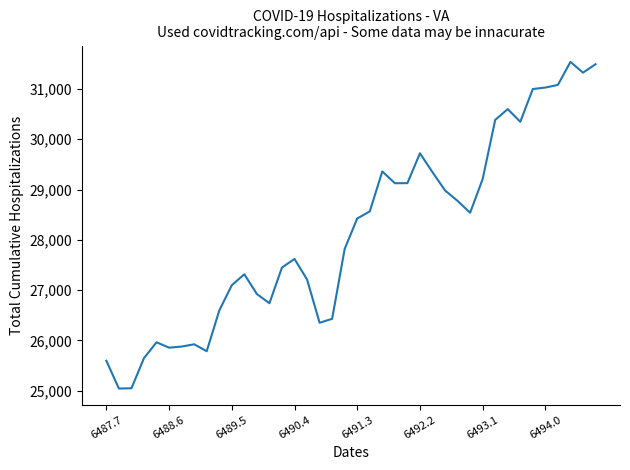

What is the difference between the maximum and minimum values?

6492.9